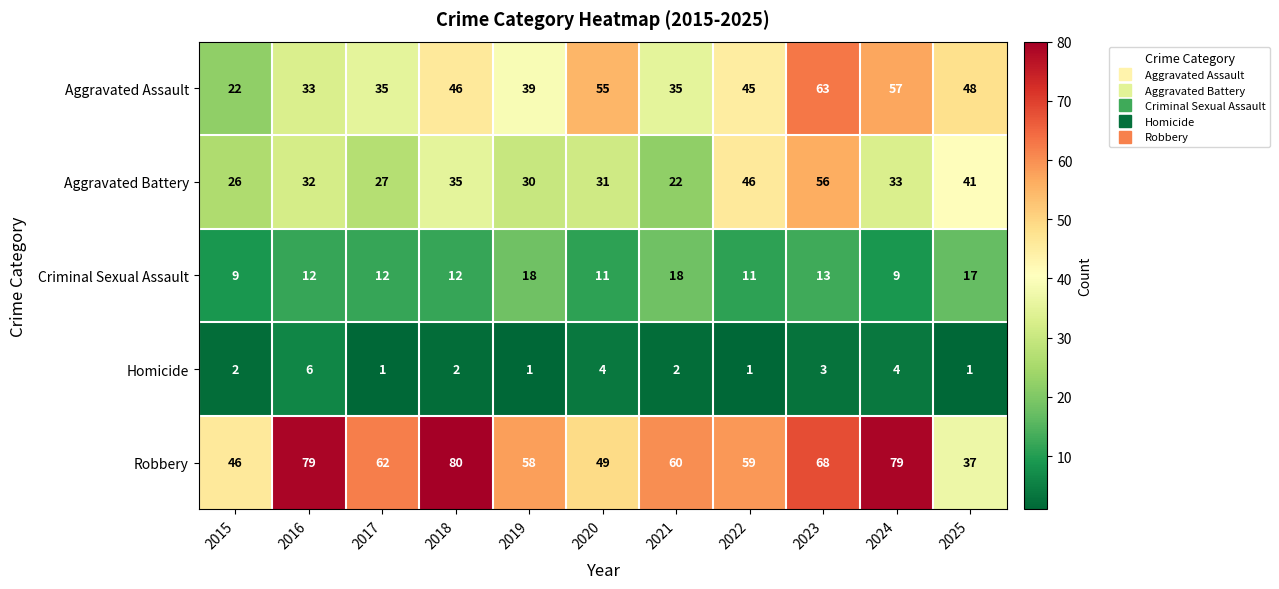

At 2018, list the series in order from largest to smallest.

Robbery, Aggravated Assault, Aggravated Battery, Criminal Sexual Assault, Homicide